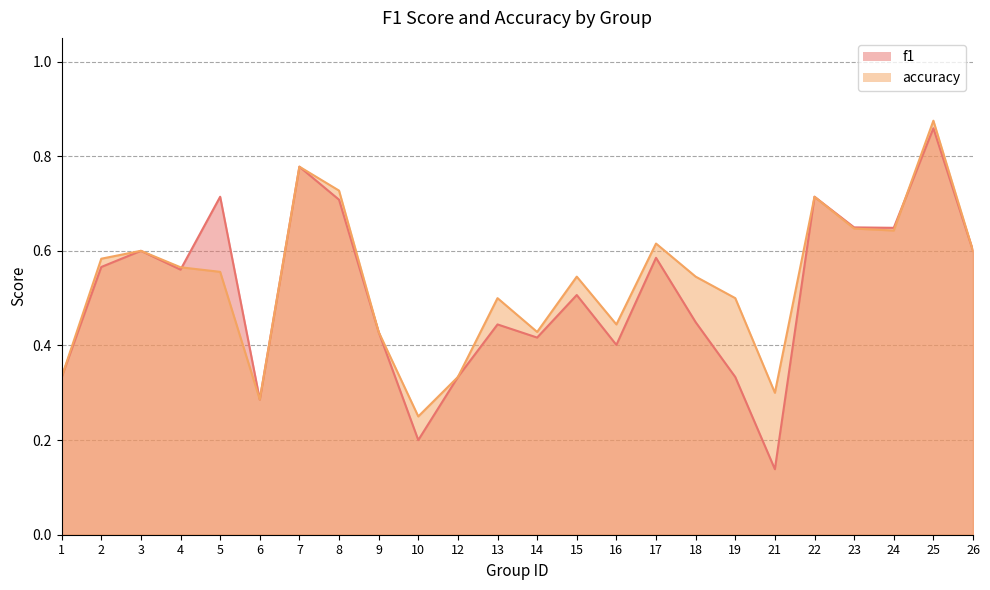

The value of f1 at 17 is 0.2. True or false?

False